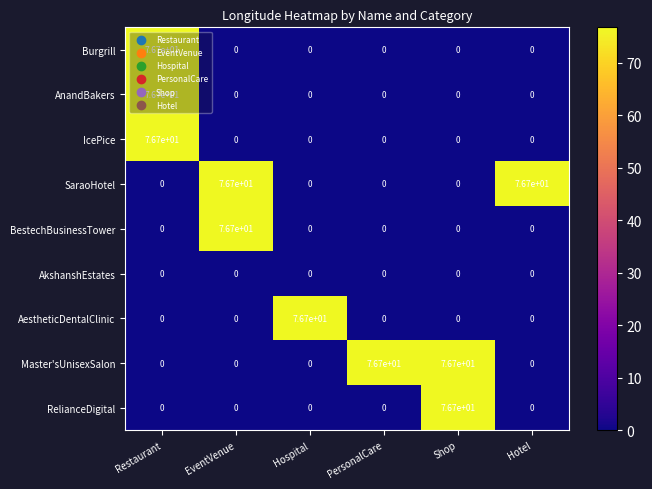

What is the maximum value for AestheticDentalClinic?

76.7